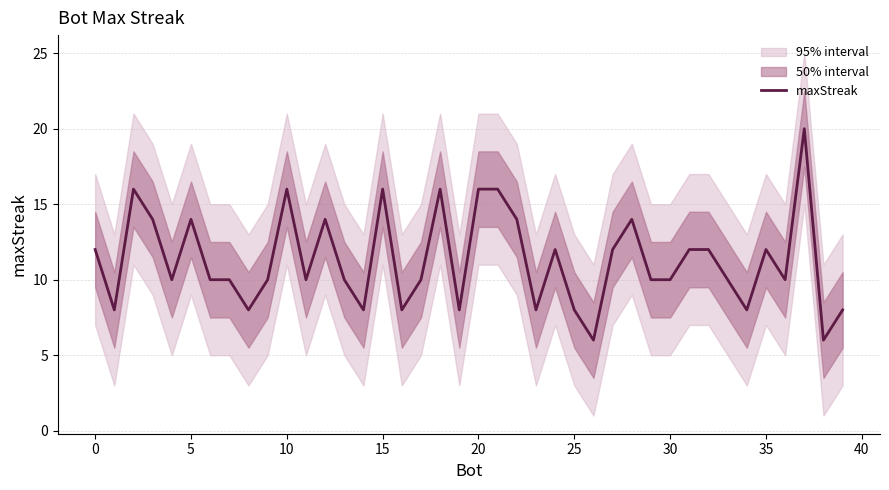

Count the number of data series in this chart.

1